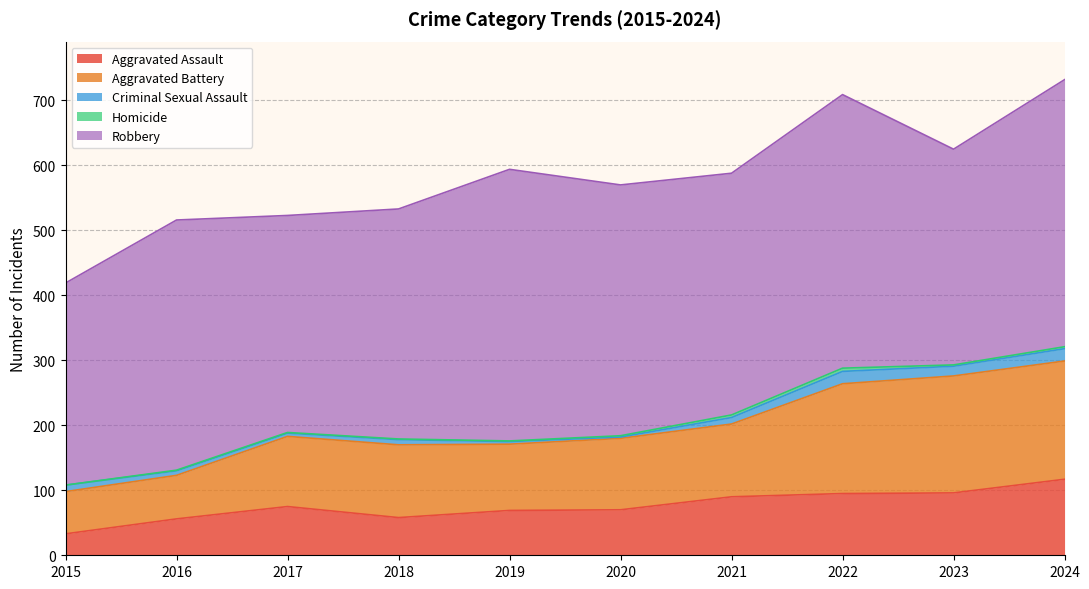

Where is the first local minimum for Aggravated Battery?

2019